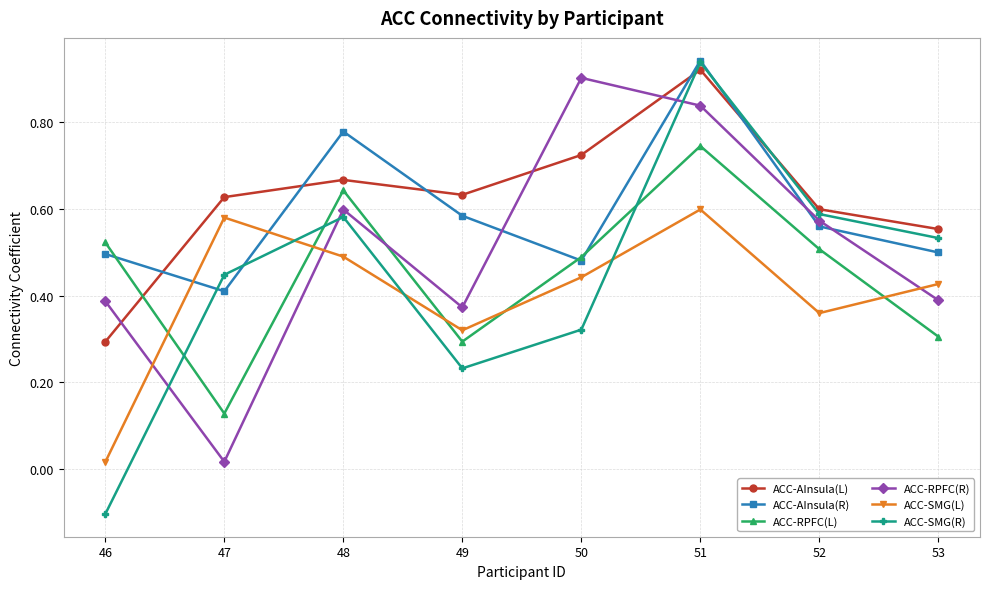

At which category does ACC-AInsula(R) reach its first local valley?

47